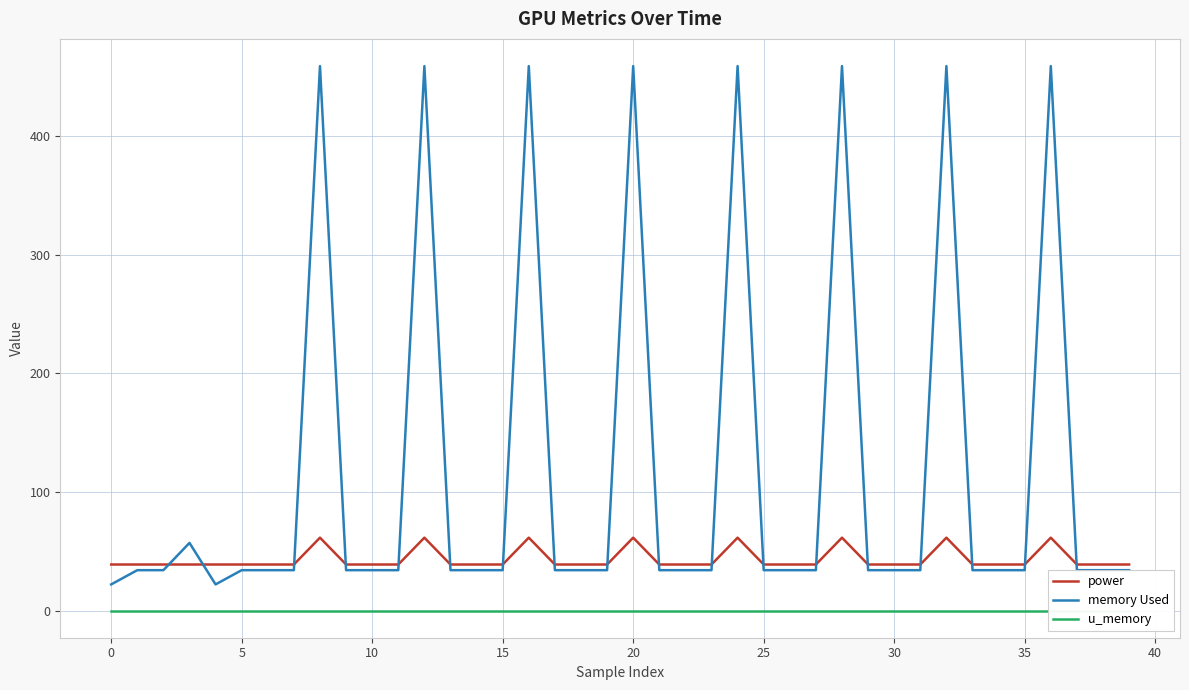

What are all the series names shown in the legend?

power, memory Used, u_memory